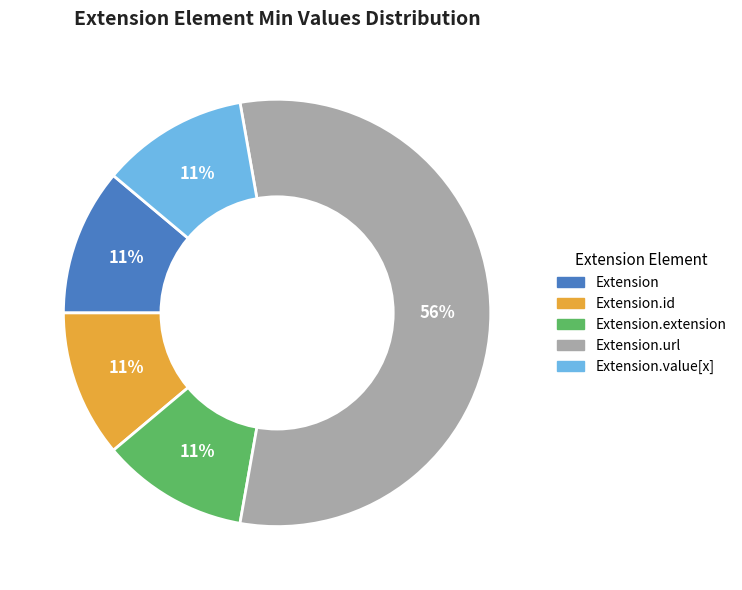

Count the number of slices in the pie.

5